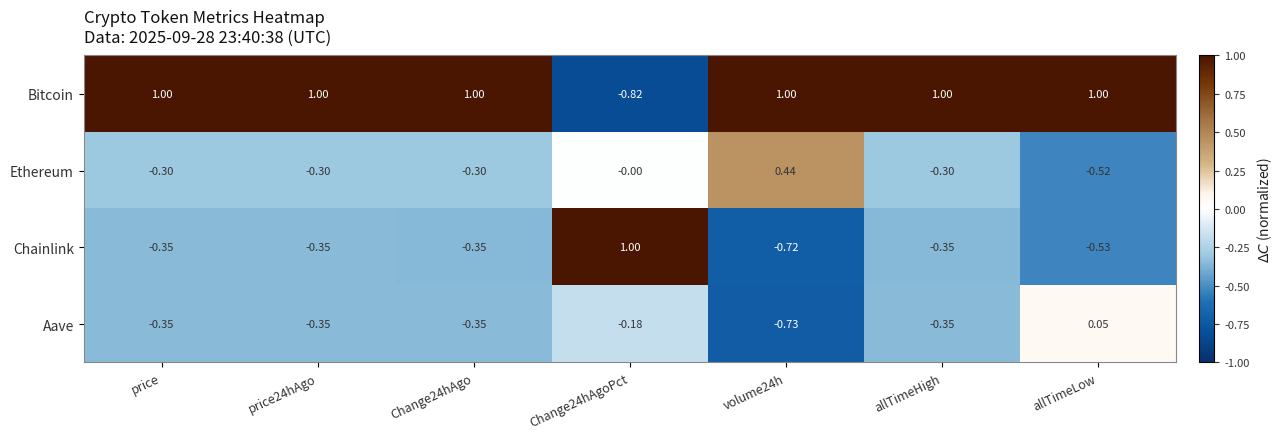

Between price and allTimeLow, which series saw the biggest shift?

Aave